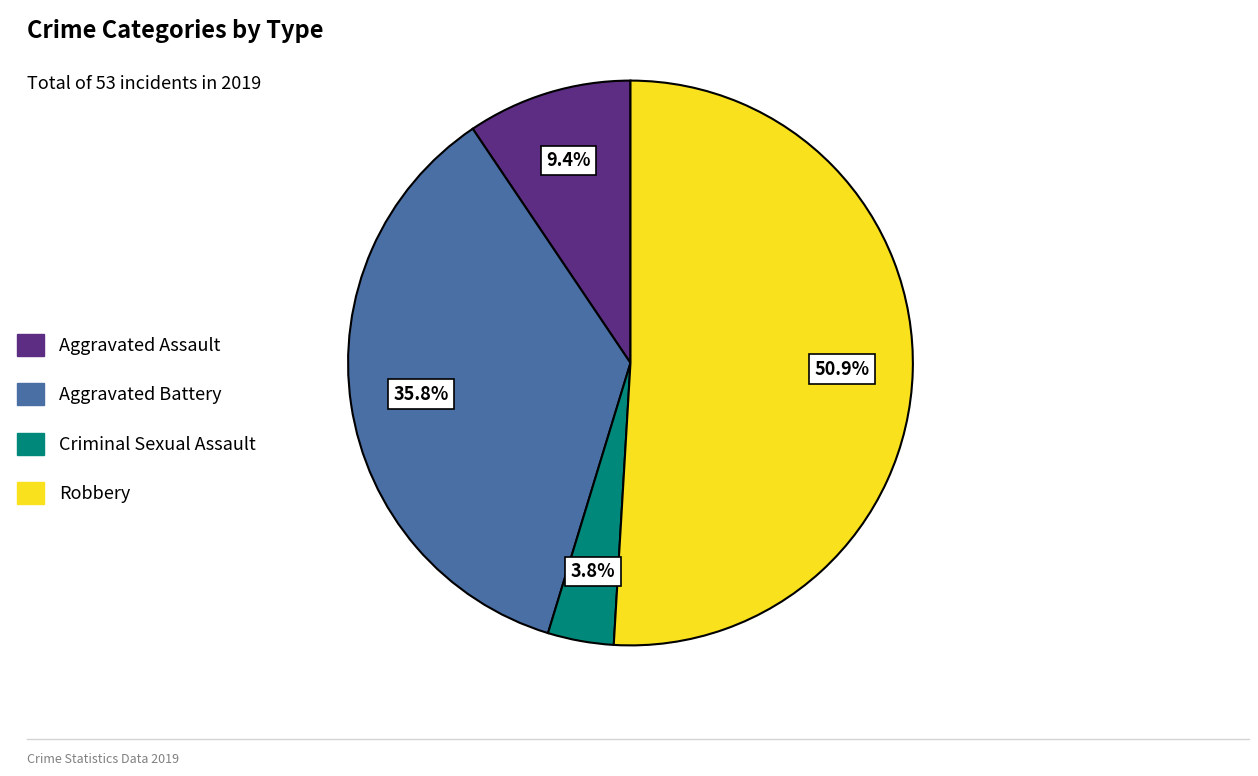

What percentage is the Criminal Sexual Assault slice, to the nearest percent?

4%